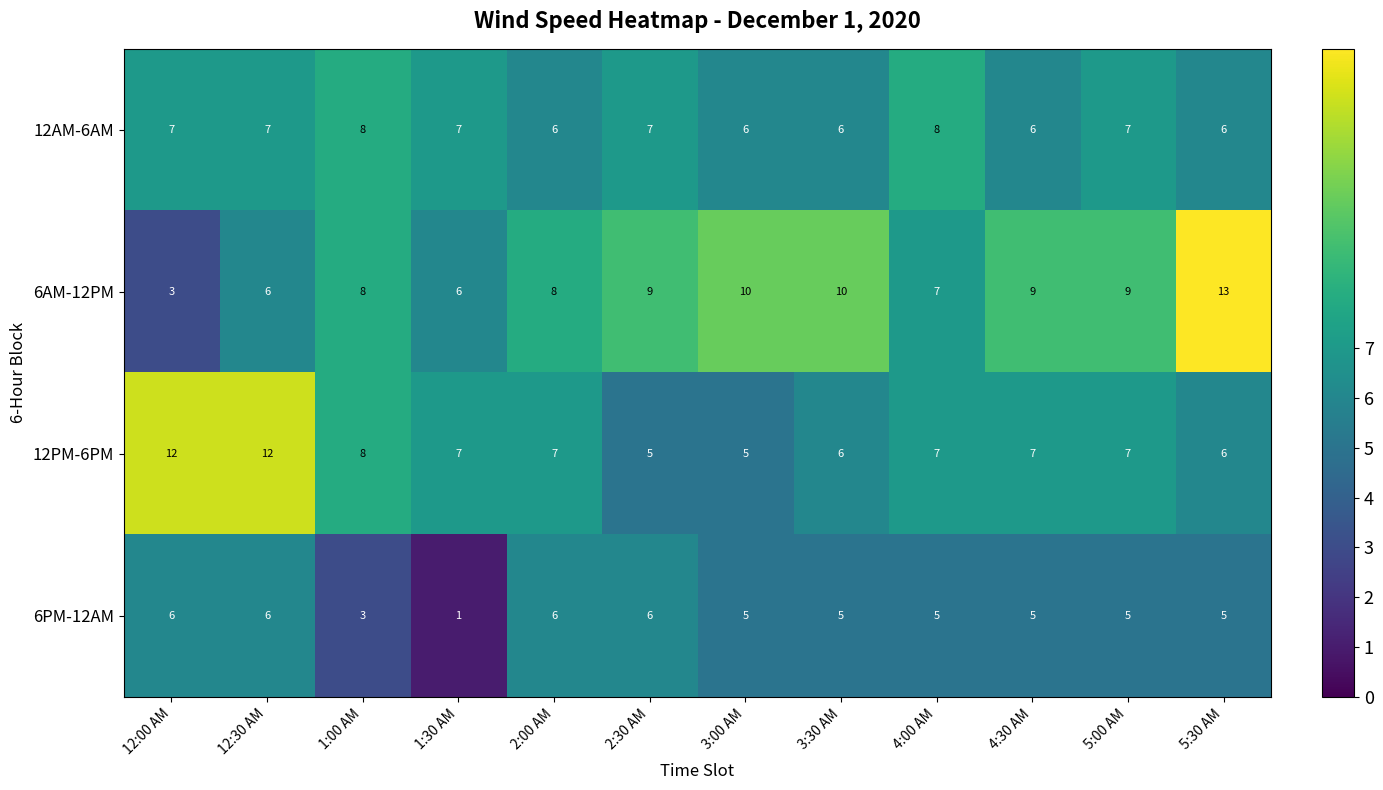

Which series has the widest spread of values?

6AM-12PM